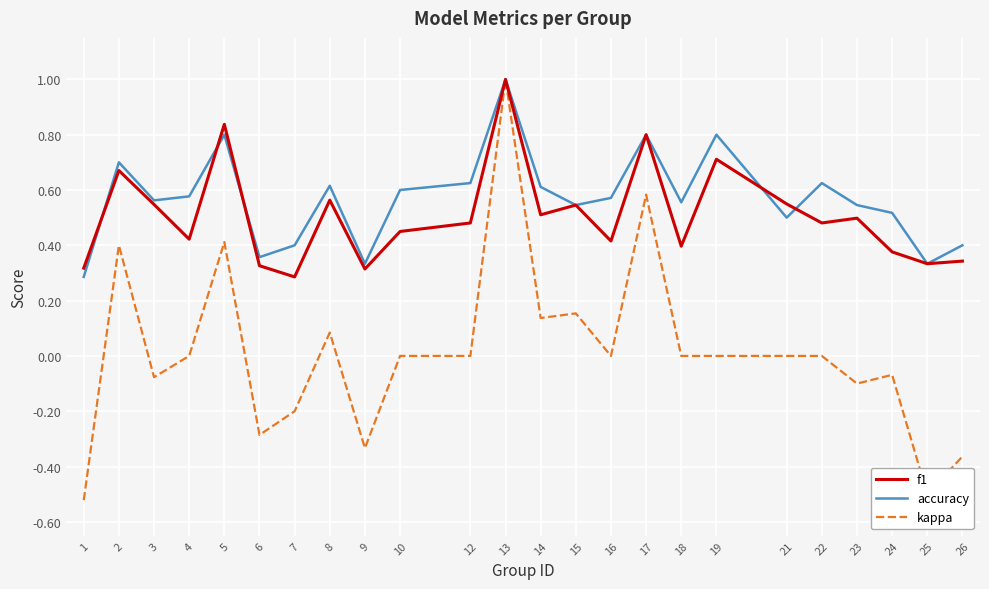

Is it true that kappa equals -0.2 at 7?

True